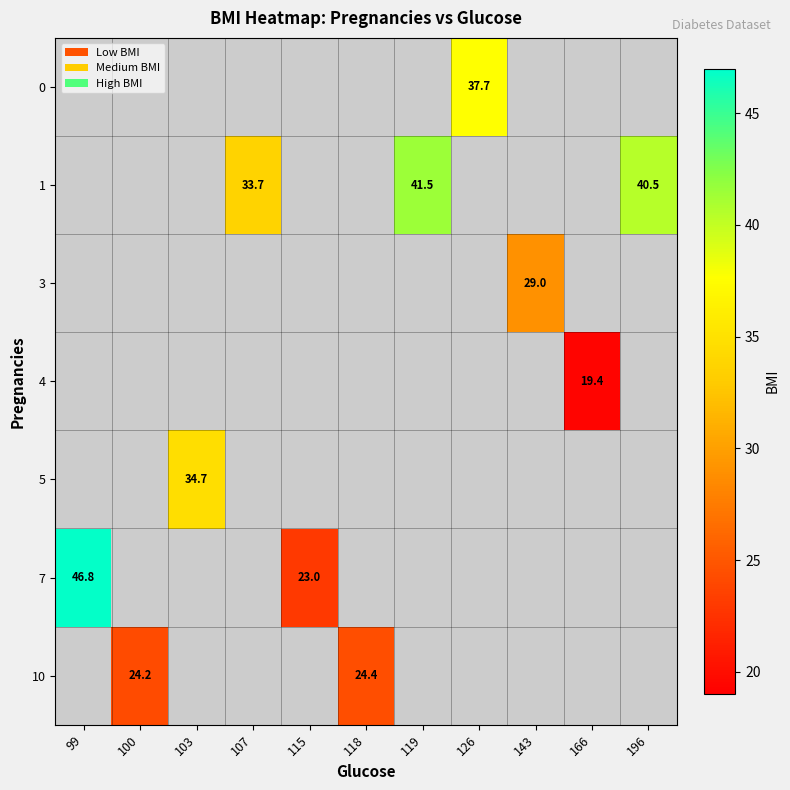

The 4 series shows 25.8 at 166. True or false?

False